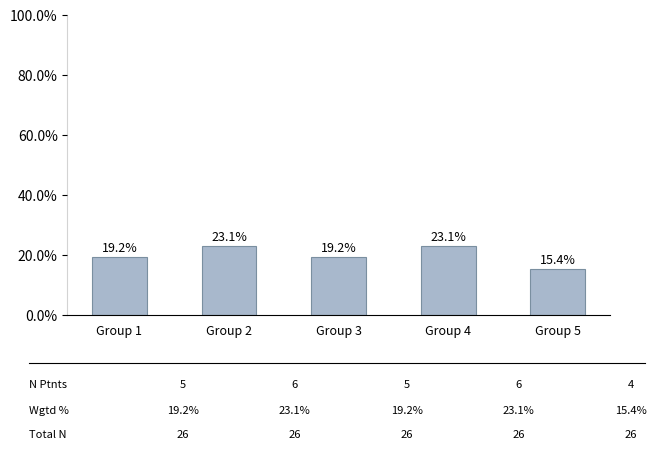

What is the difference between the maximum and minimum values?

7.7